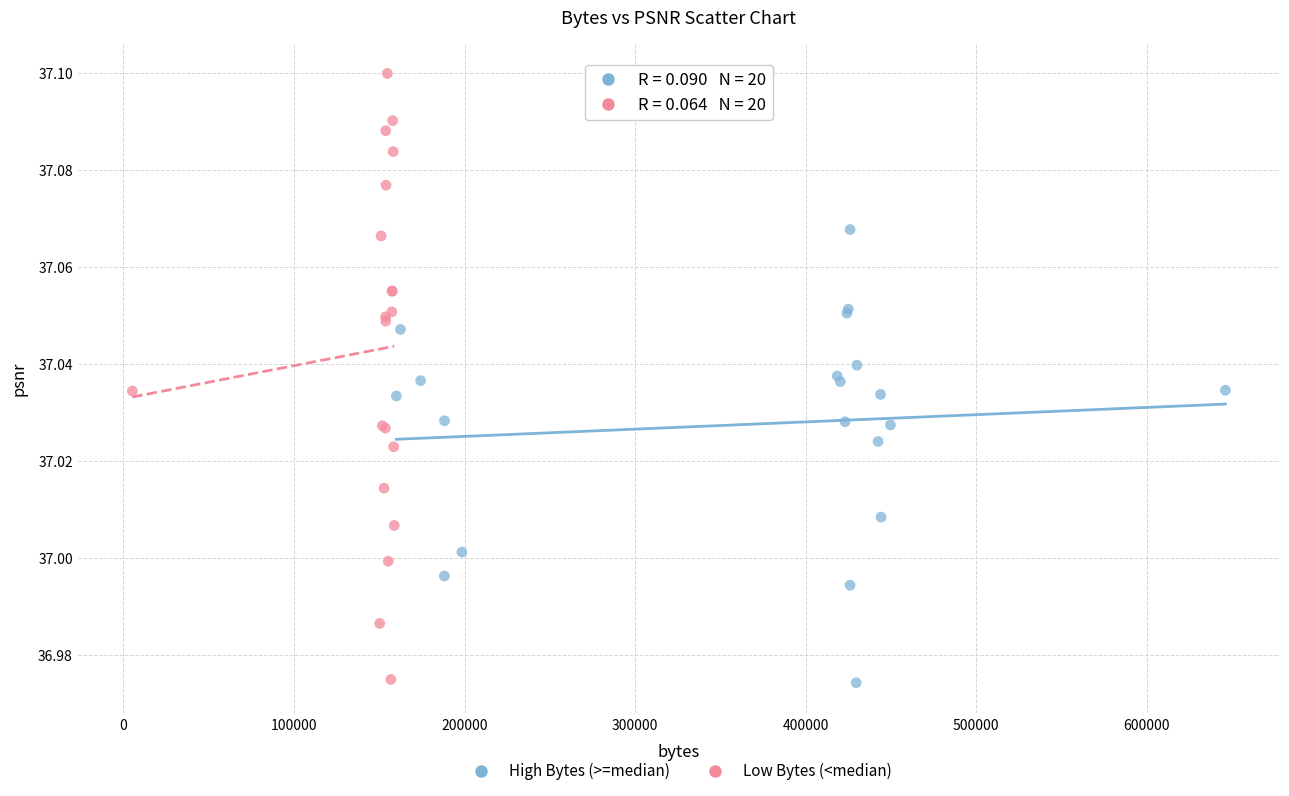

Which series has the largest Y range (max minus min)?

Low Bytes (<median)